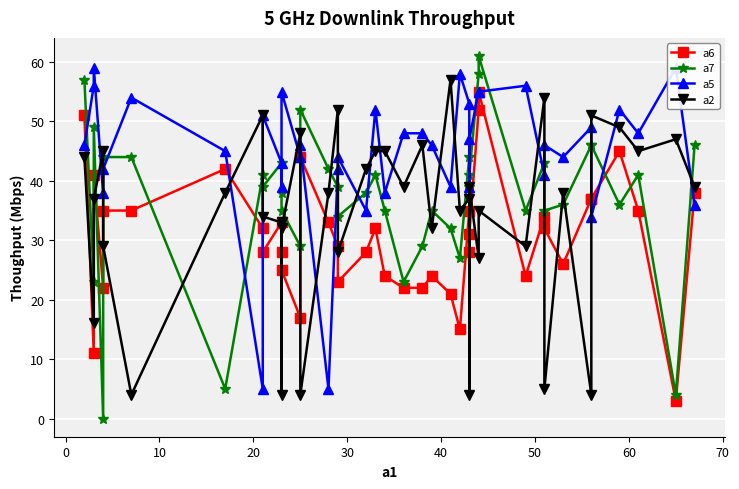

True or false: a5 and a7 cross at least once.

True